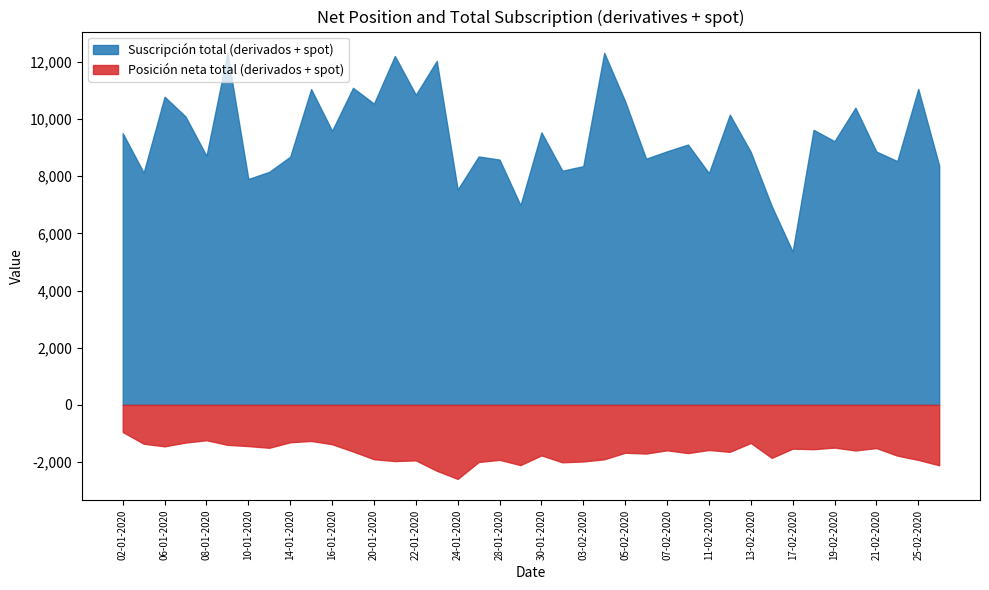

Where is the first local maximum for Posición neta total (derivados + spot)?

08-01-2020